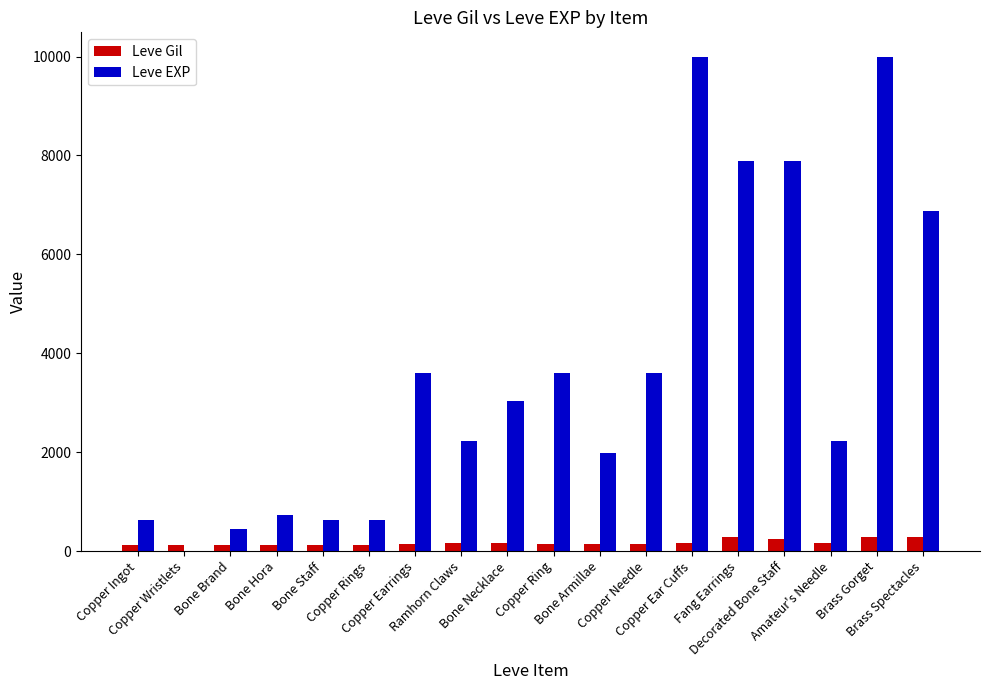

What is the sum of all Leve Gil values?

3029